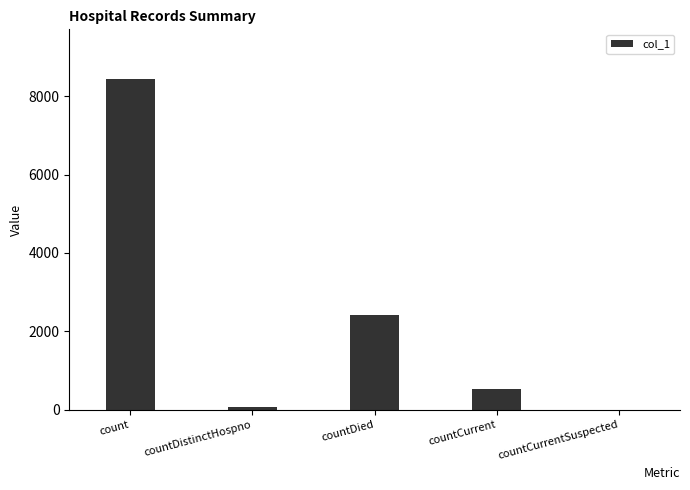

List the labels in order of value, smallest first.

countCurrentSuspected, countDistinctHospno, countCurrent, countDied, count